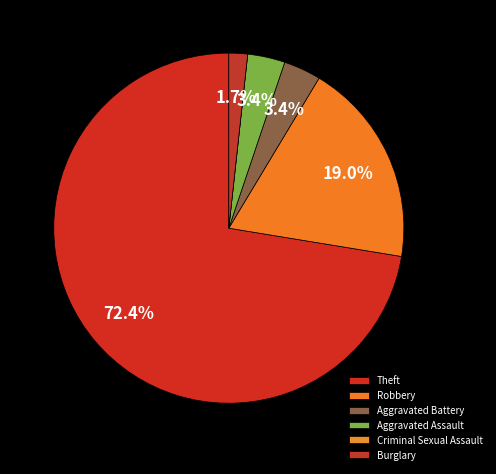

What is the change in value from Theft to Burglary?

-41